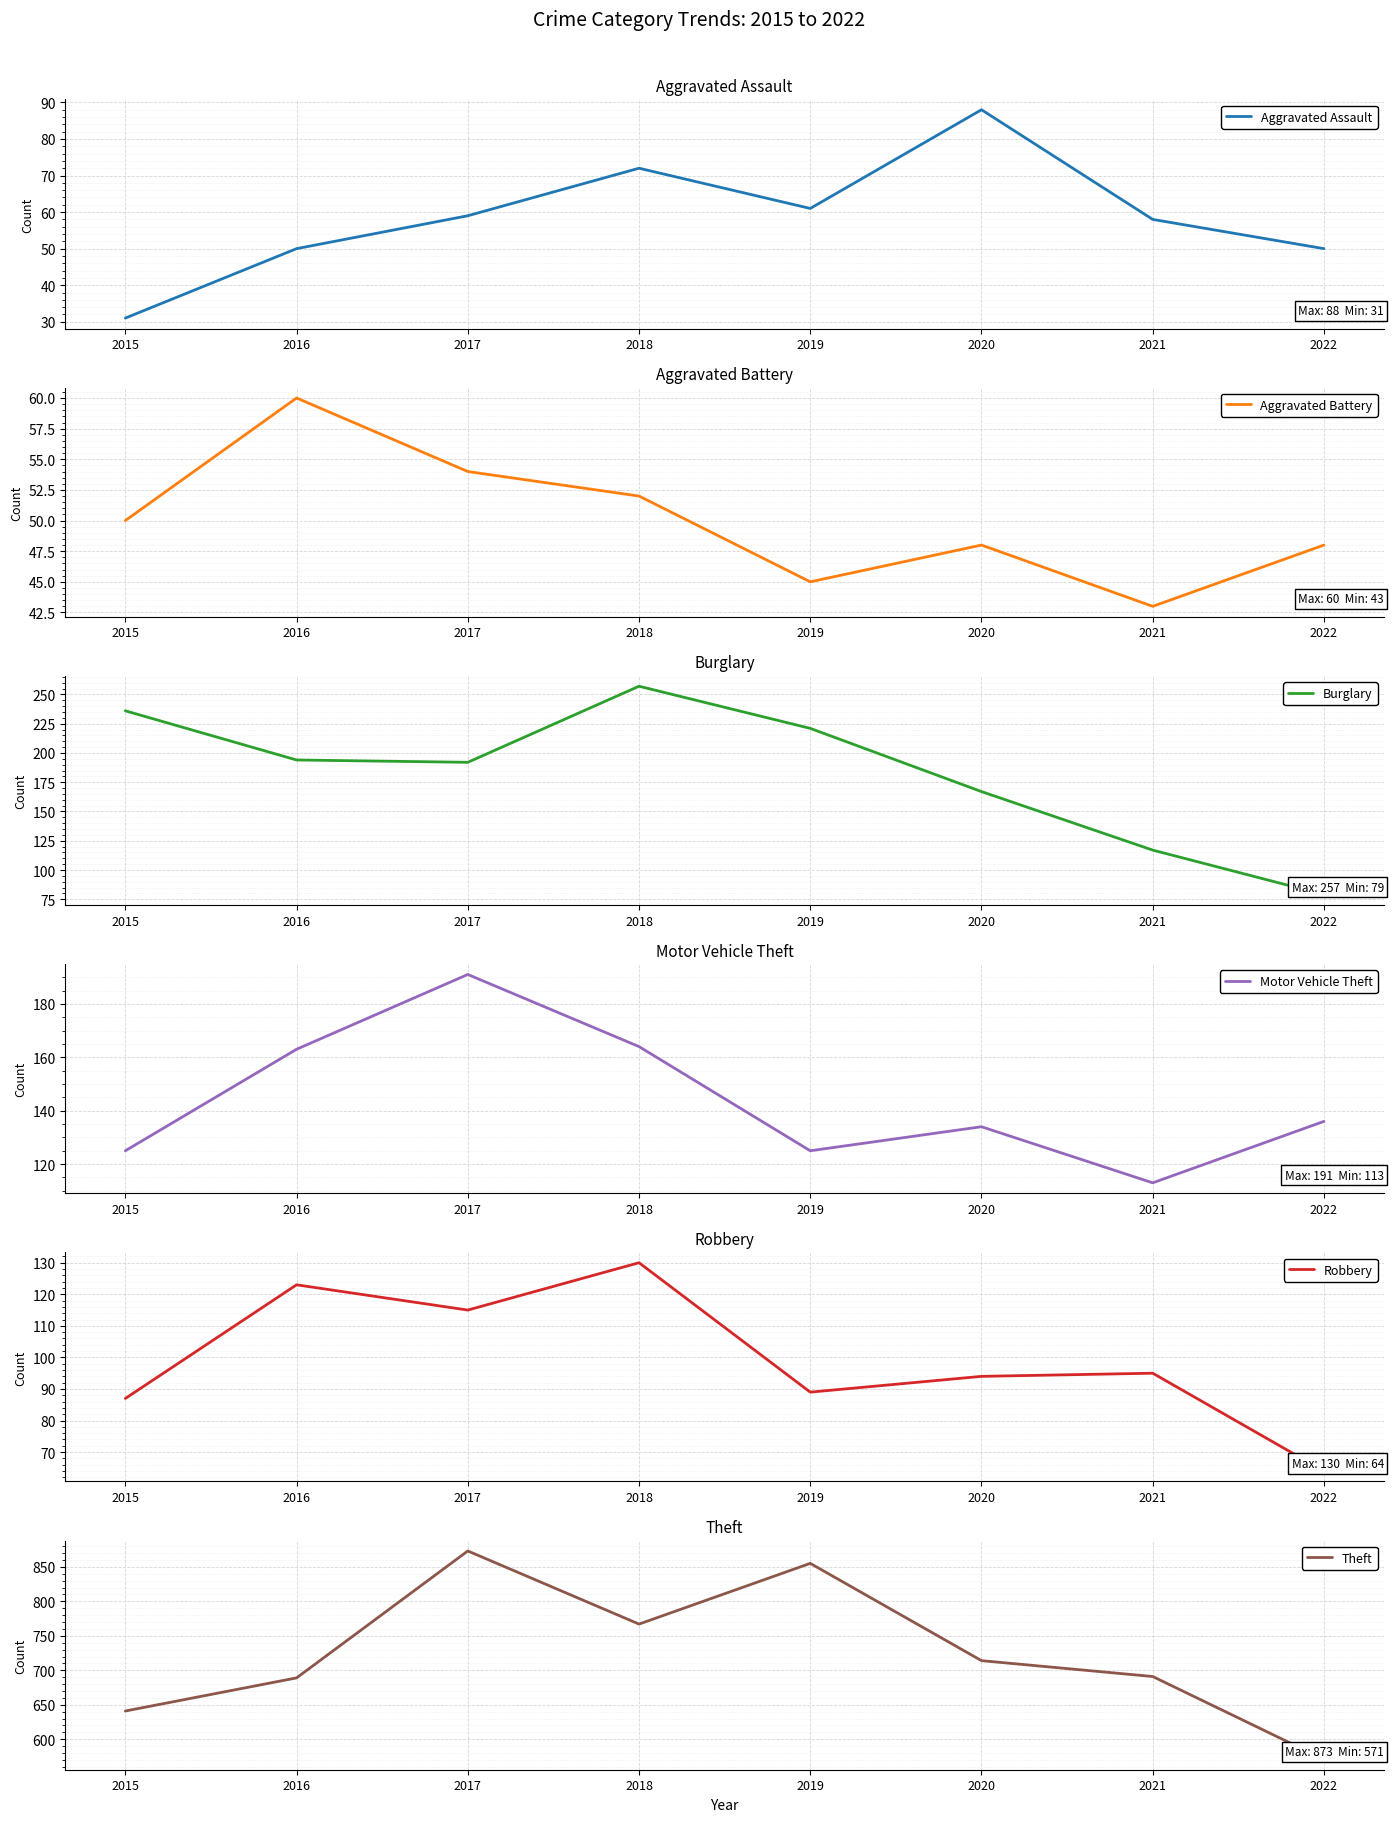

Reading right to left, transcribe all the data shown in this chart.

Aggravated Assault: 2022=50	2021=58	2020=88	2019=61	2018=72	2017=59	2016=50	2015=31
Aggravated Battery: 2022=48	2021=43	2020=48	2019=45	2018=52	2017=54	2016=60	2015=50
Burglary: 2022=79	2021=117	2020=167	2019=221	2018=257	2017=192	2016=194	2015=236
Motor Vehicle Theft: 2022=136	2021=113	2020=134	2019=125	2018=164	2017=191	2016=163	2015=125
Robbery: 2022=64	2021=95	2020=94	2019=89	2018=130	2017=115	2016=123	2015=87
Theft: 2022=571	2021=691	2020=714	2019=855	2018=767	2017=873	2016=689	2015=641